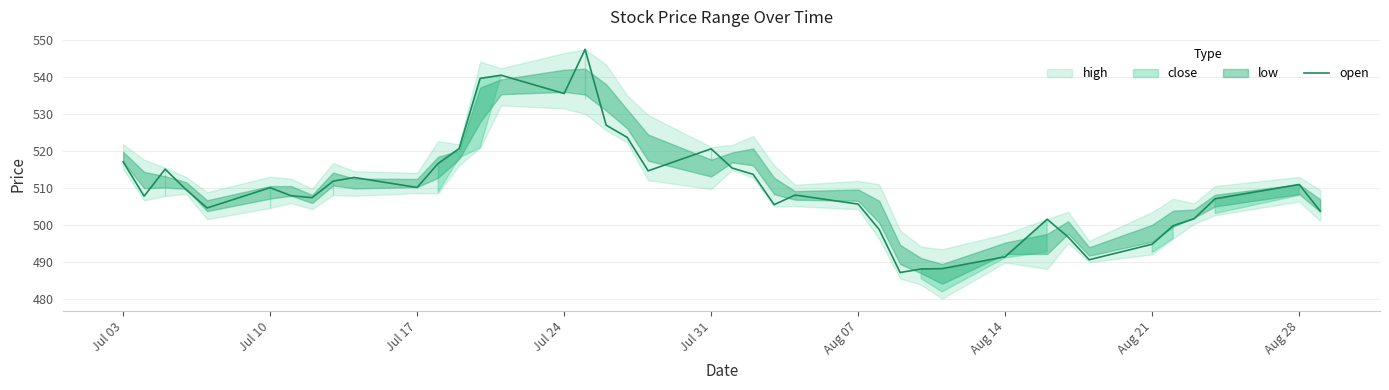

Is it true that open equals 111.9 at Aug 21?

False